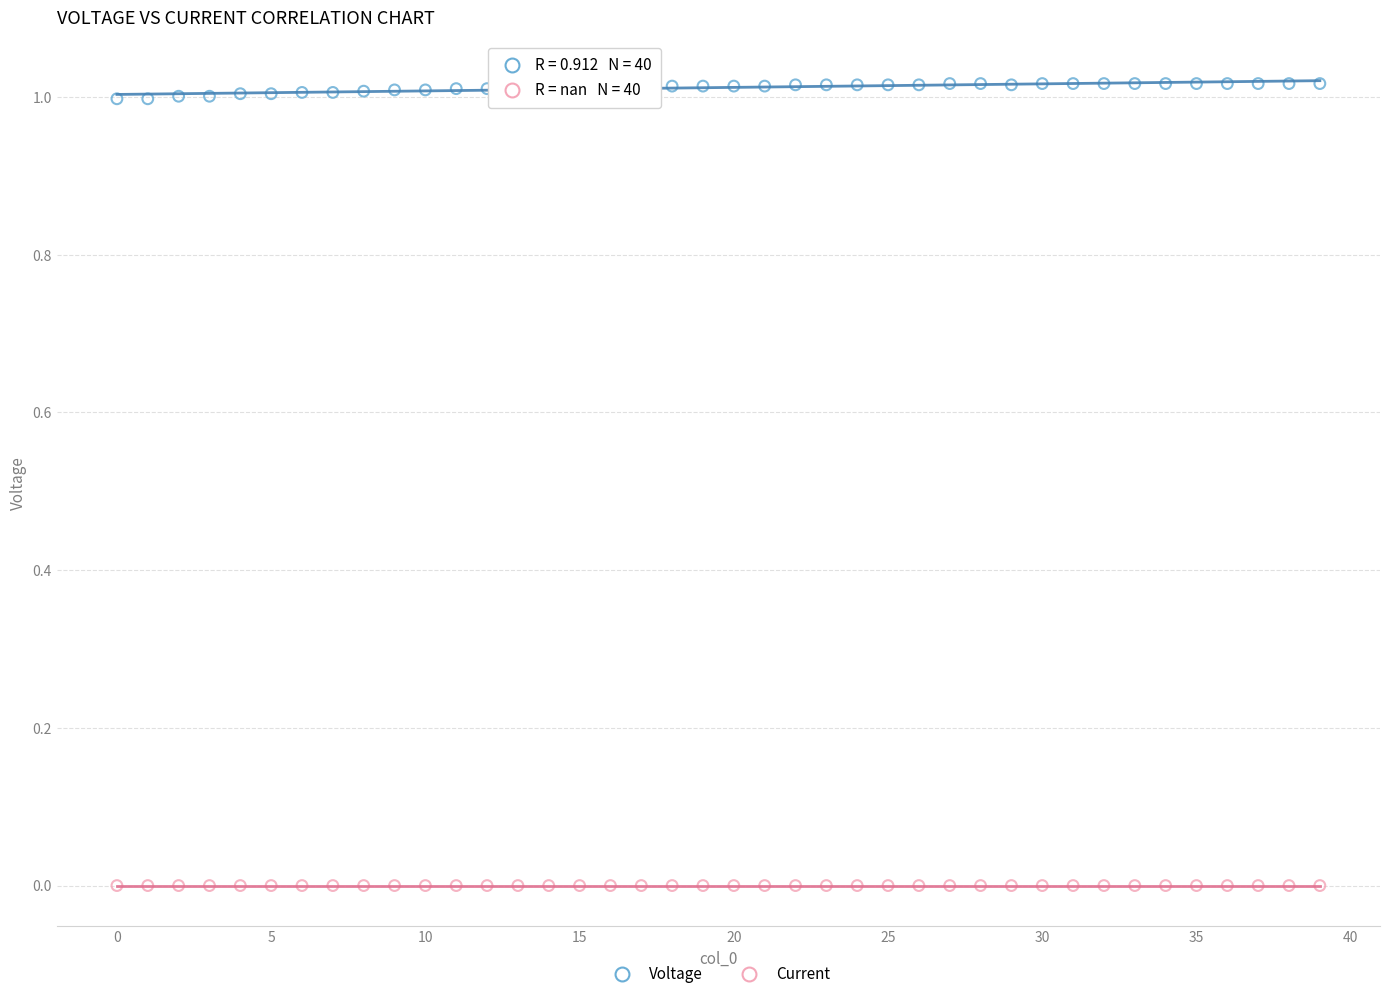

Which series reaches the maximum Y coordinate?

Voltage